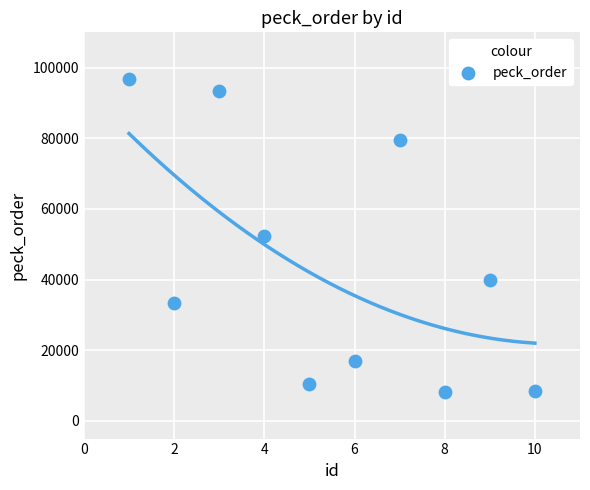

What is the range of X values (max minus min)?

9